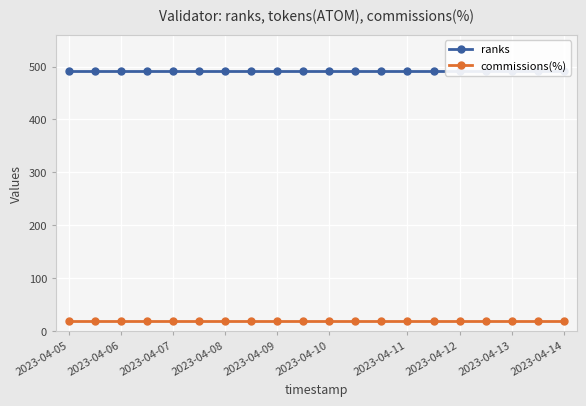

List the series in order of their overall mean, highest first.

ranks, commissions(%)